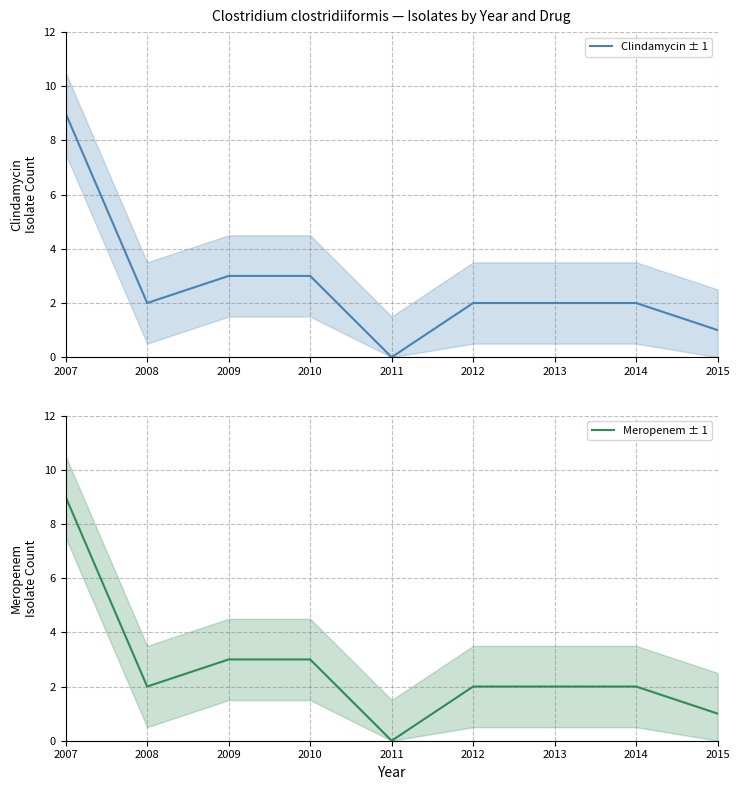

What is the value of the Meropenem ± 1 point at the 7th from the left?

2